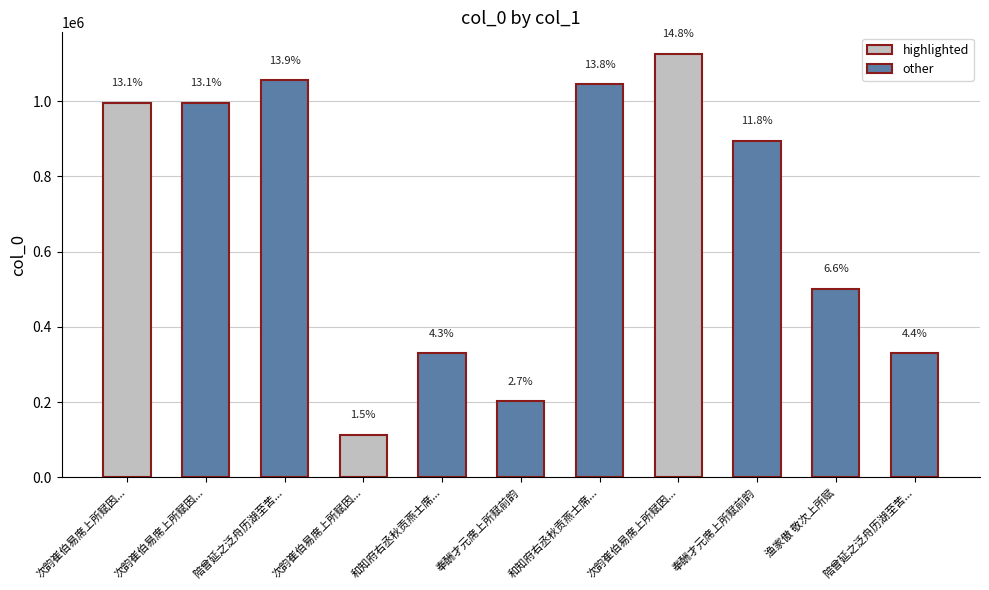

How many bars are there in total?

11